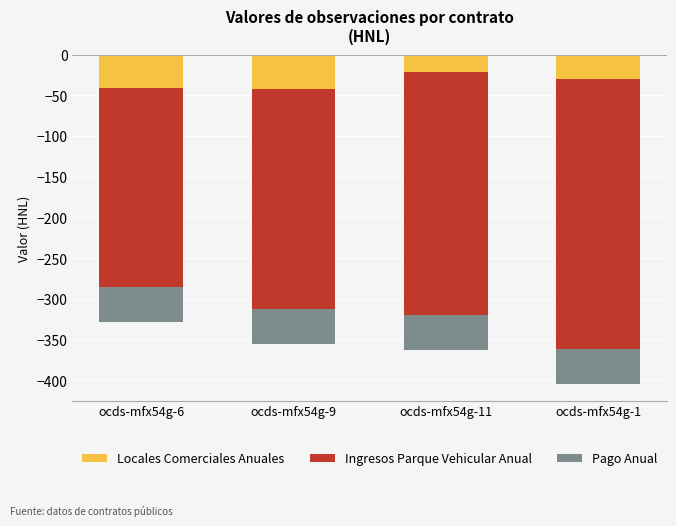

Which series has the largest range (max minus min)?

Ingresos Parque Vehicular Anual